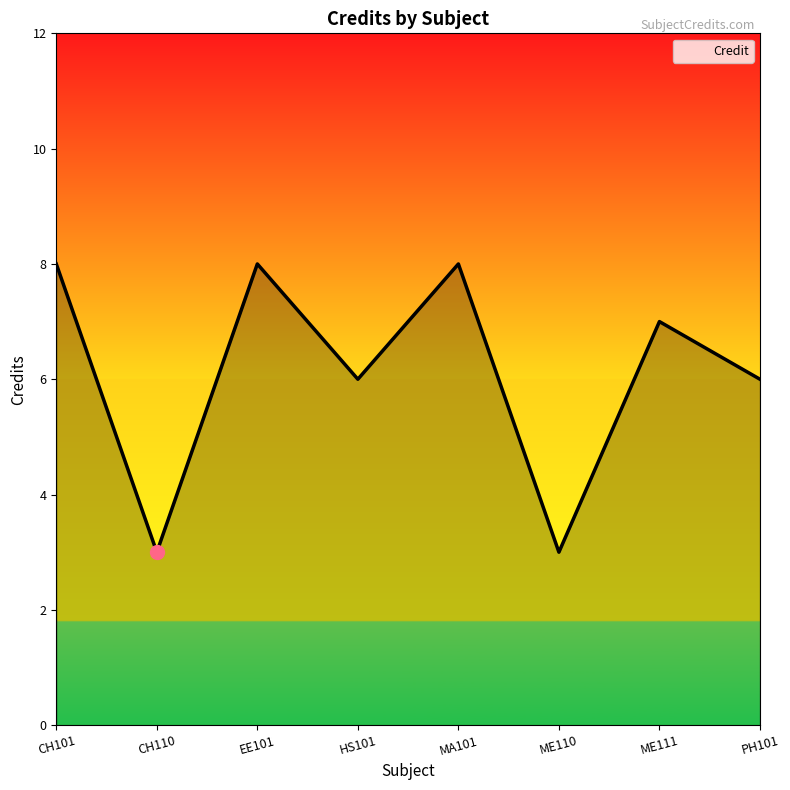

How many interior local valleys (lower than both neighbors) does the data have?

3